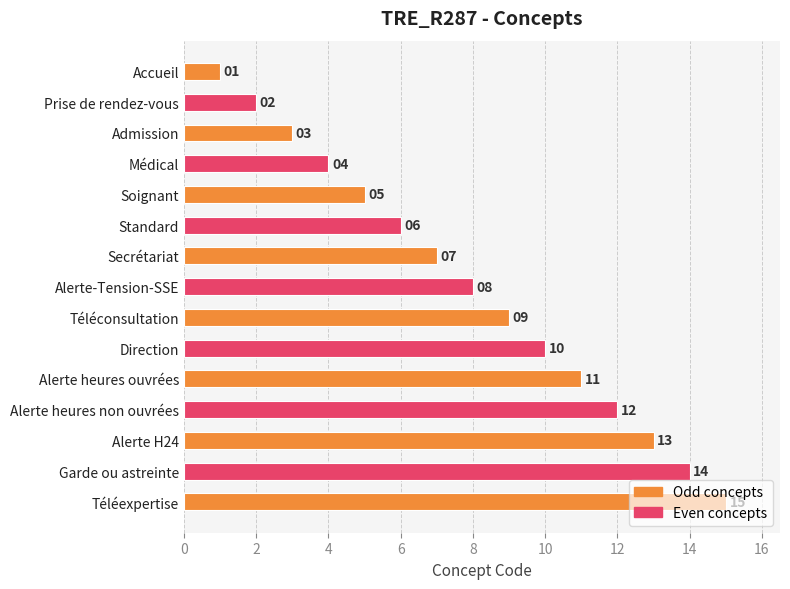

What is the maximum value shown in the chart?

15